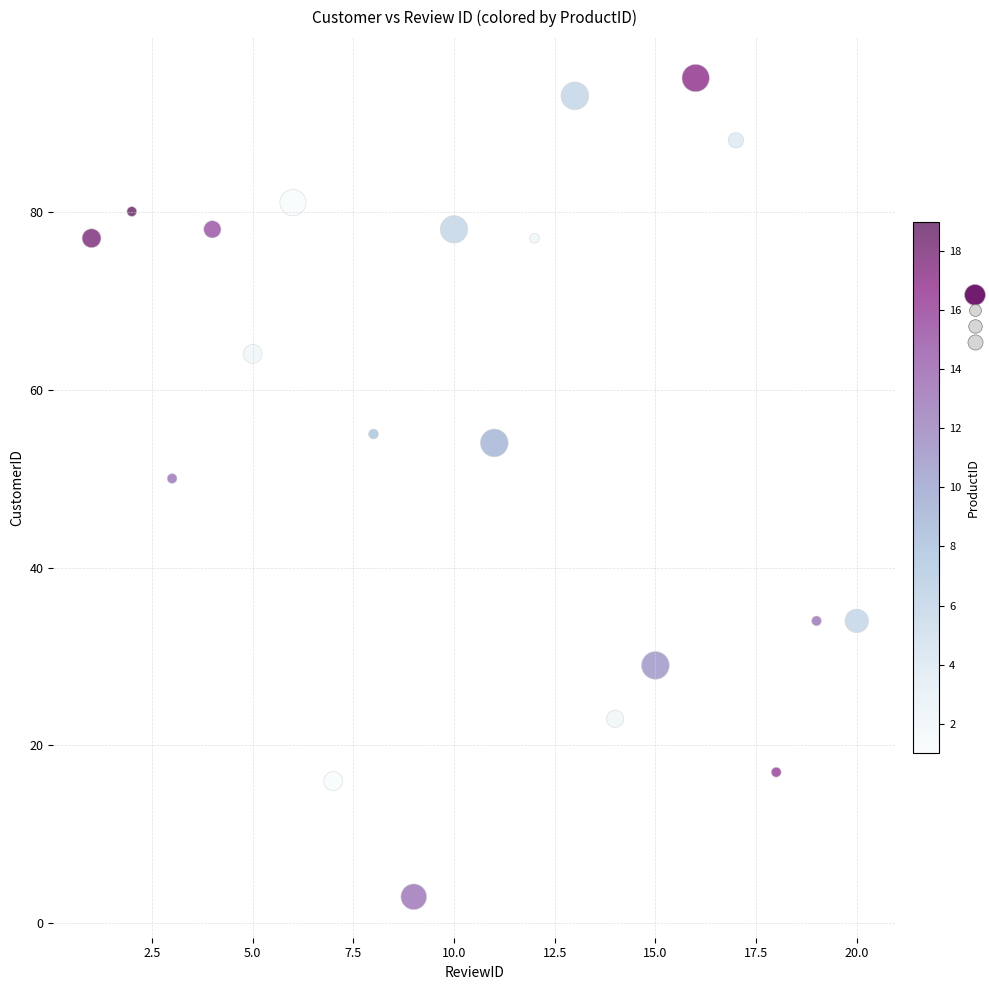

What is the range of X values (max minus min)?

19